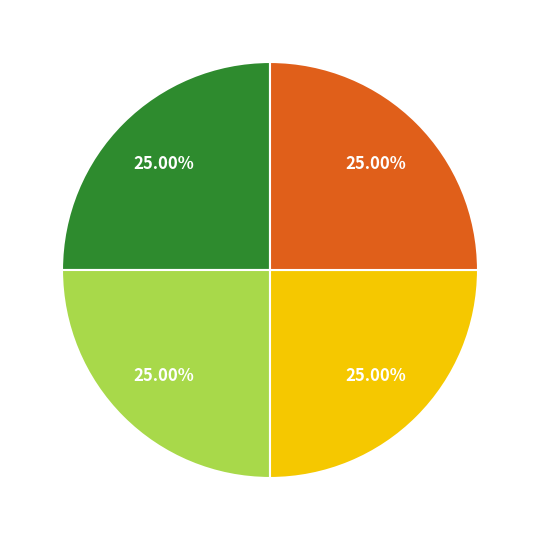

To the nearest percent, what is the average slice percentage?

25%